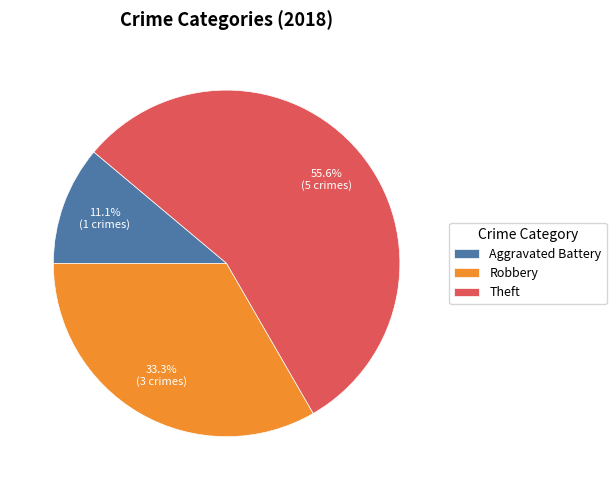

Rank the categories by value from highest to lowest.

Theft, Robbery, Aggravated Battery